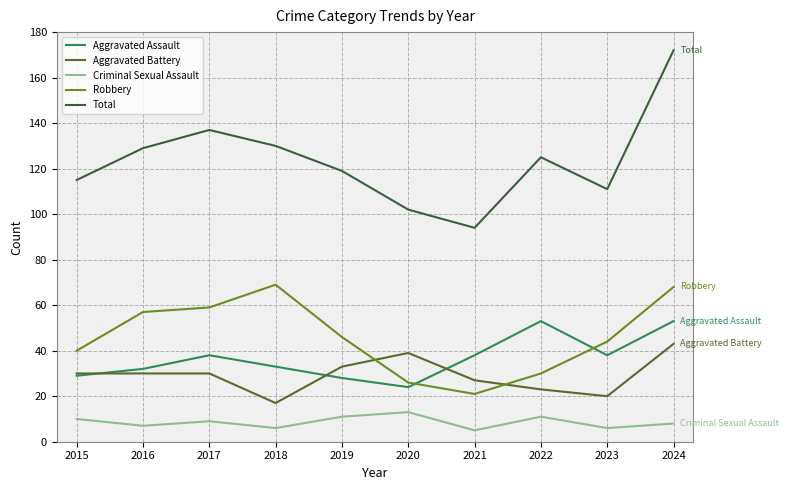

What is the difference between the Total values at 2022 and 2016?

4